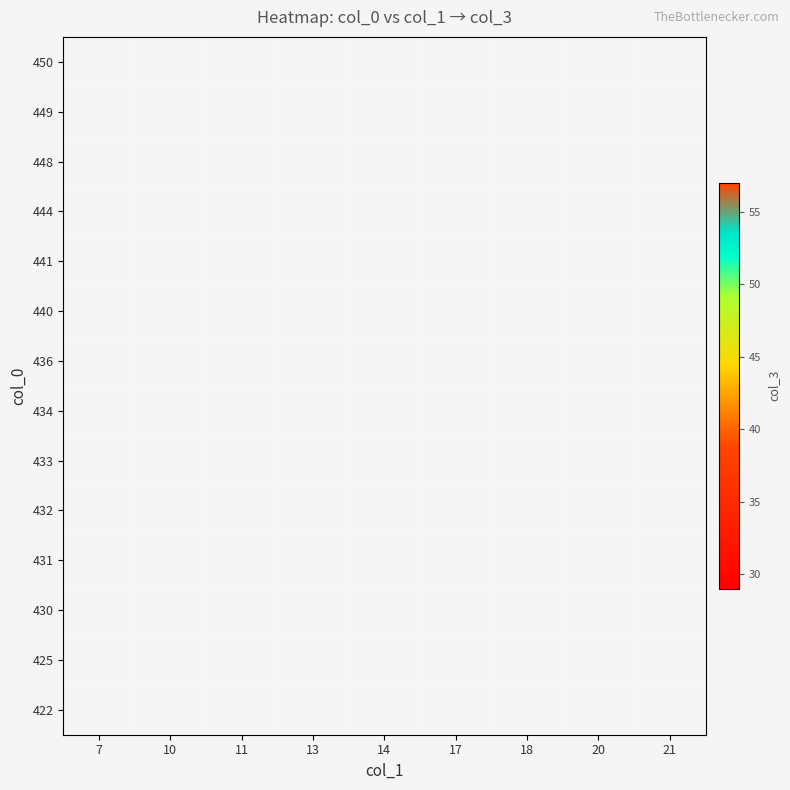

How many categories are shown in the chart?

9